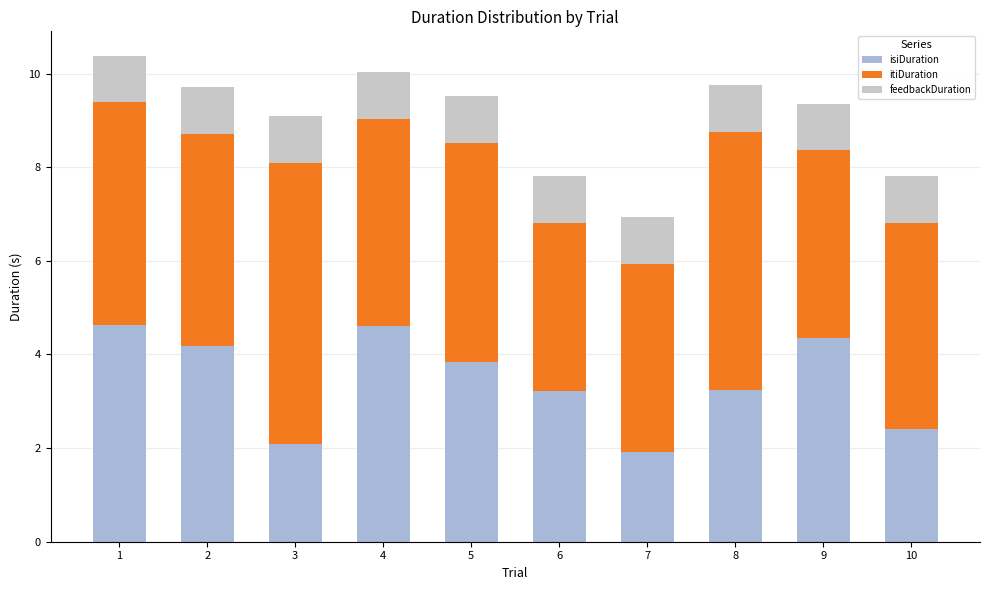

Does the chart contain stacked bars?

Yes